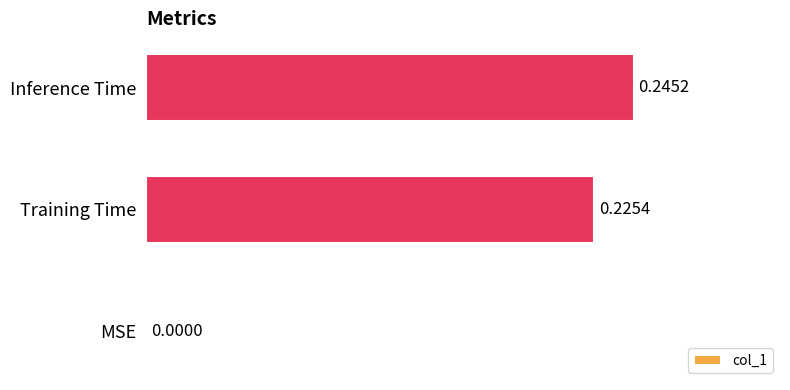

Which has a higher value, MSE or Training Time?

Training Time